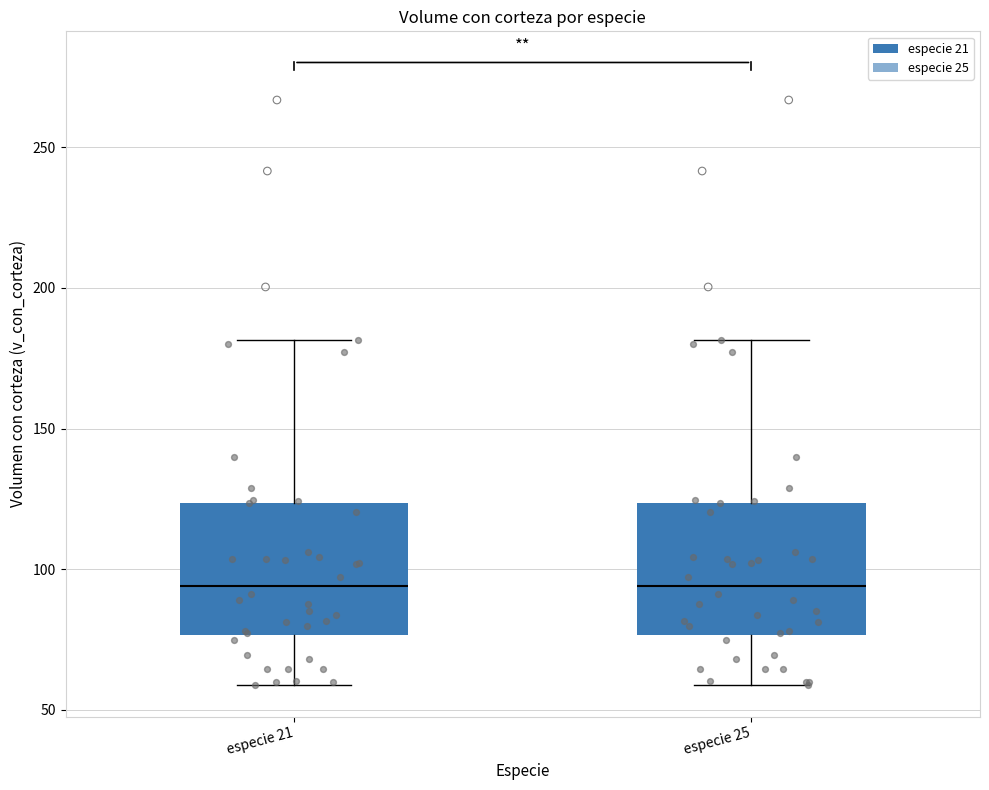

Reading left to right, transcribe this box plot: for each box, give where its median line is, the range the box spans, and where its two whiskers end, as read against the y-axis. The values are not printed on the chart, so give them approximately, as read against the axis.

especie 21: median 95, box 75 to 125, whiskers 60 to 180
especie 25: median 95, box 75 to 125, whiskers 60 to 180